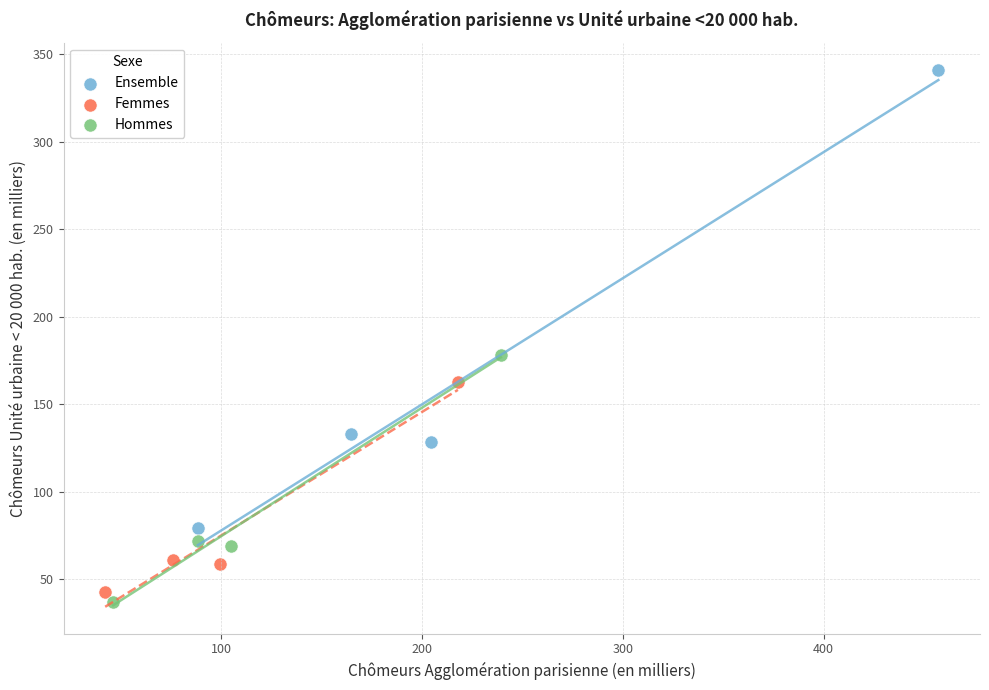

Which series reaches the maximum Y coordinate?

Ensemble